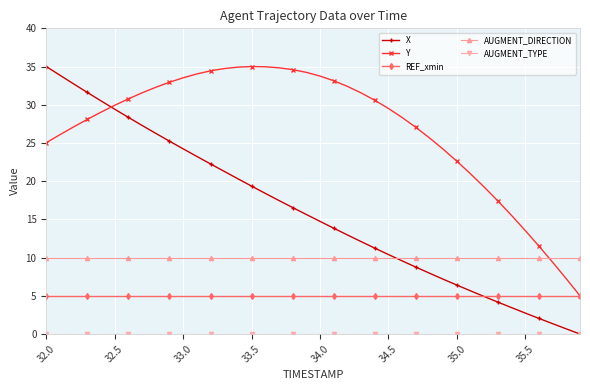

Which series has the widest spread of values?

X